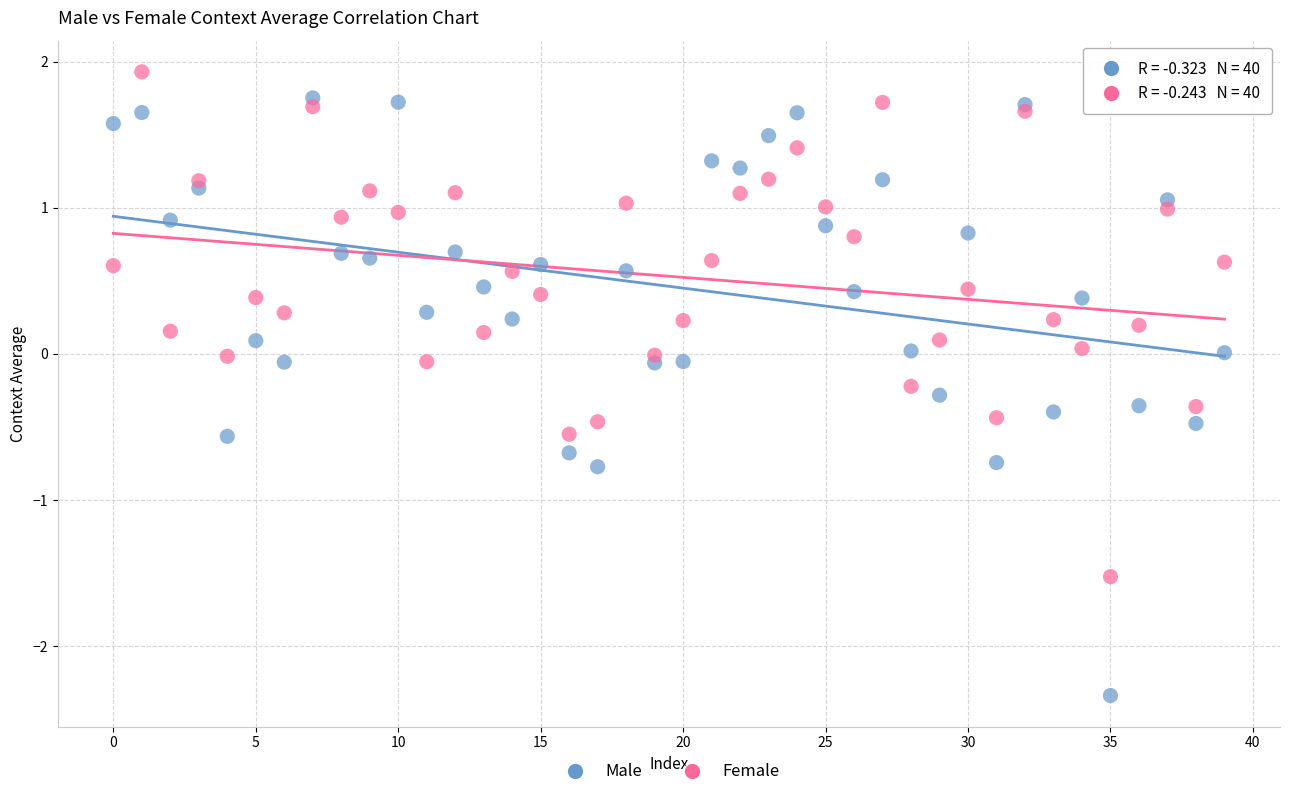

Which series has the widest spread of Y values?

Male